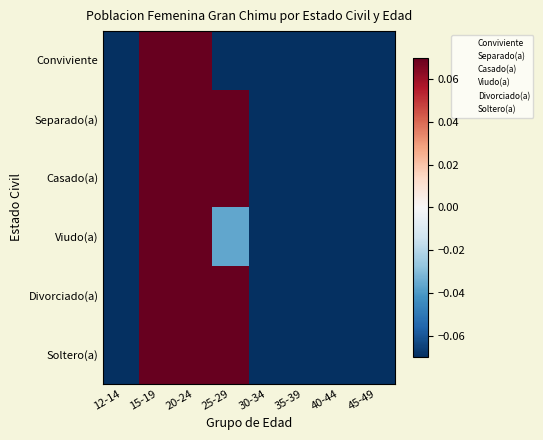

At which category is the sum across all series the highest?

15-19